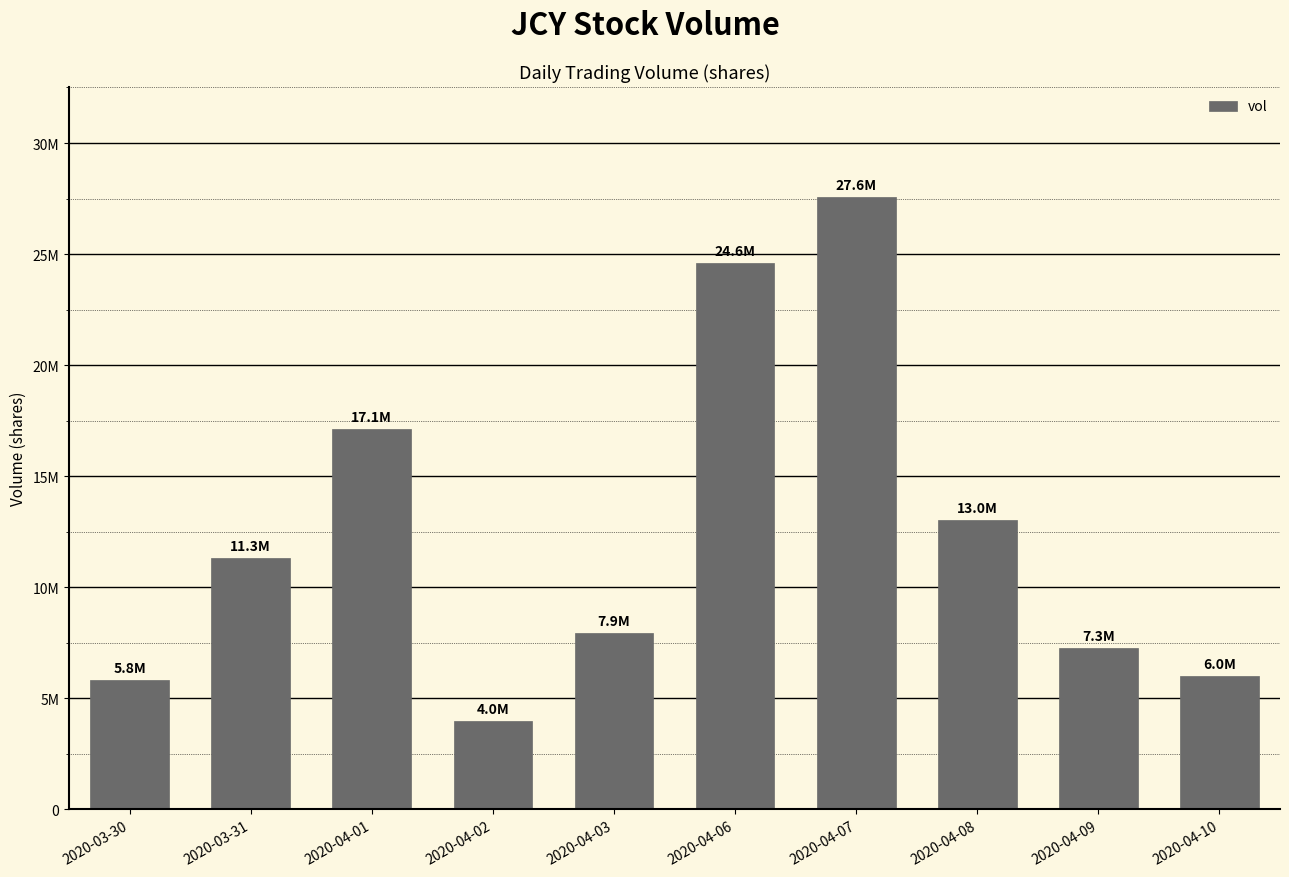

What position from the left is 2020-04-10?

10